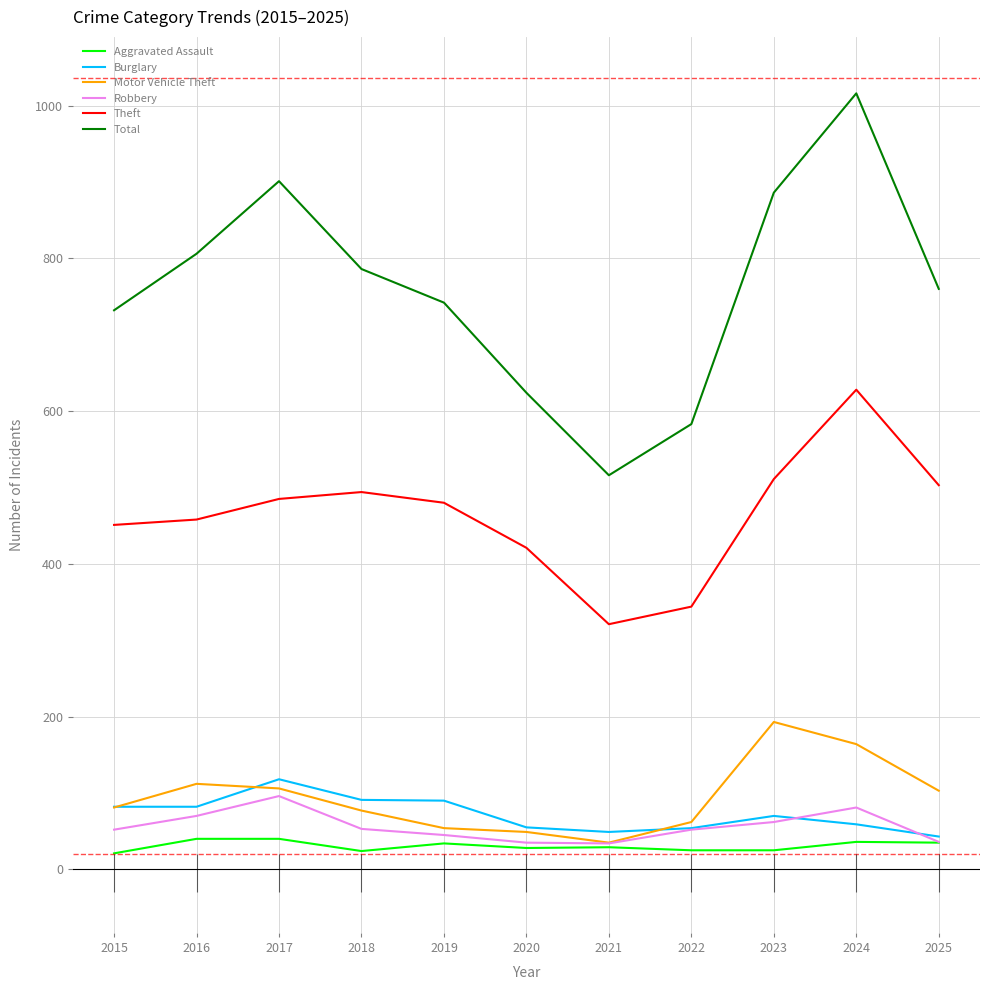

The Theft series shows 874 at 2018. True or false?

False